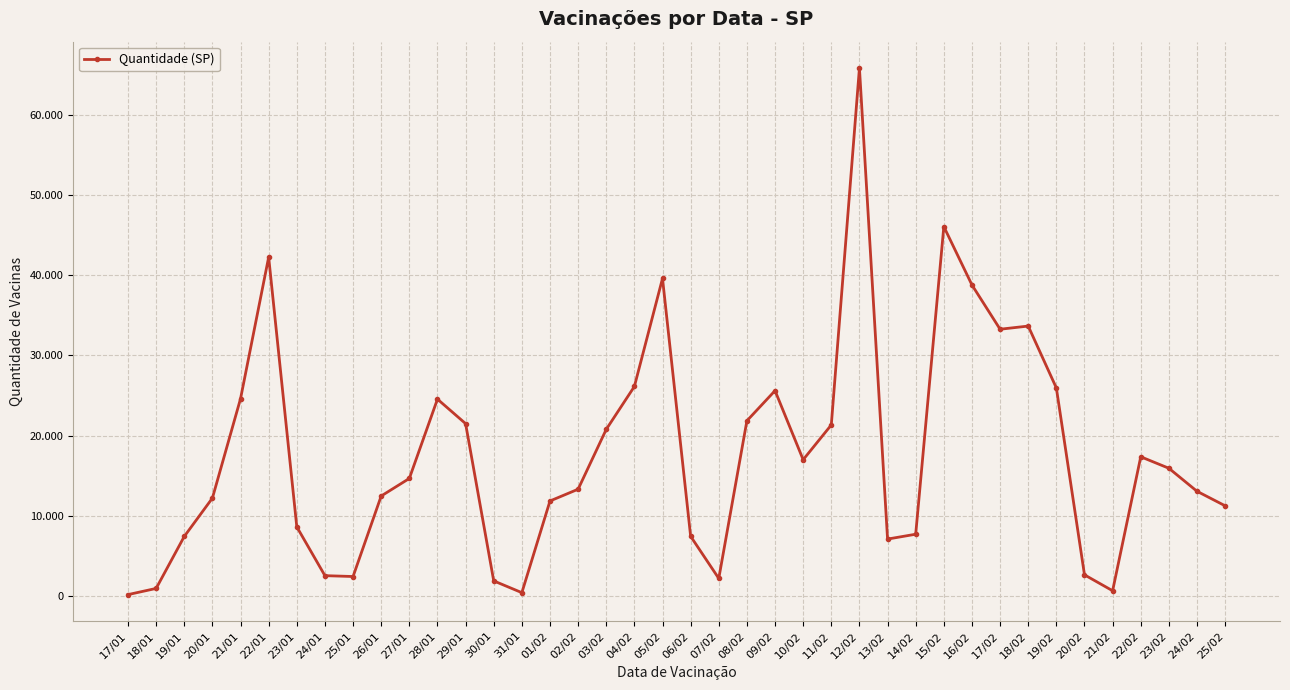

Where is the first local minimum?

25/01